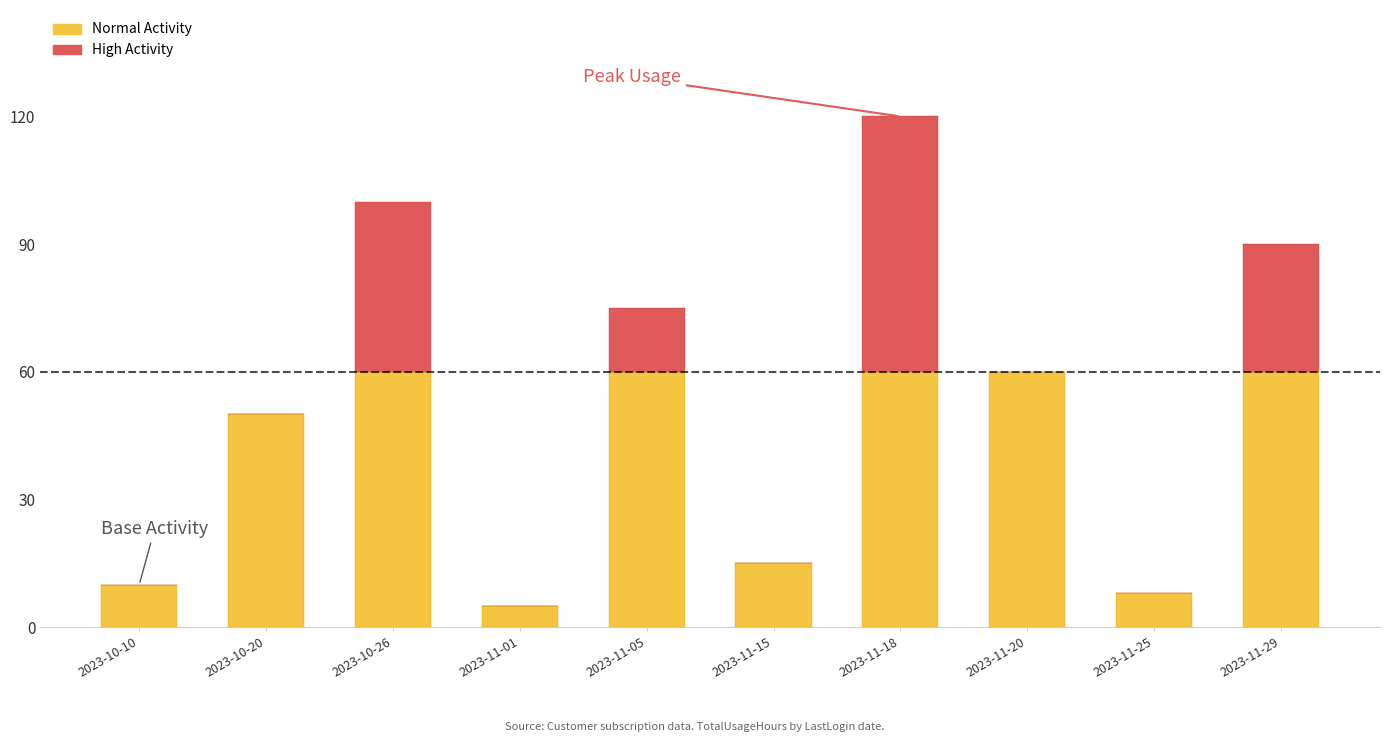

What is the total value across all series at 2023-11-20?

60